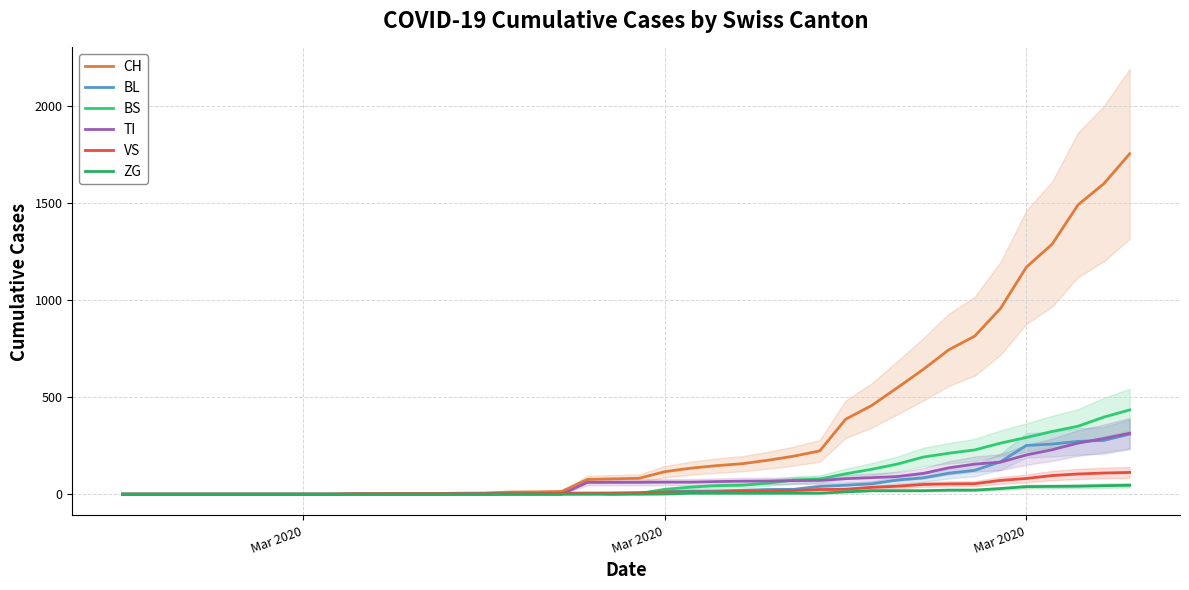

What are all the series names shown in the legend?

CH, BL, BS, TI, VS, ZG